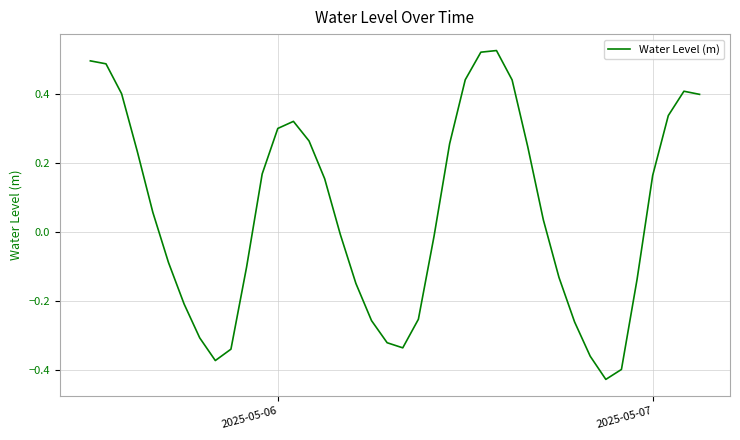

True or false: the data shows 0.3 at 2025-05-06.

True